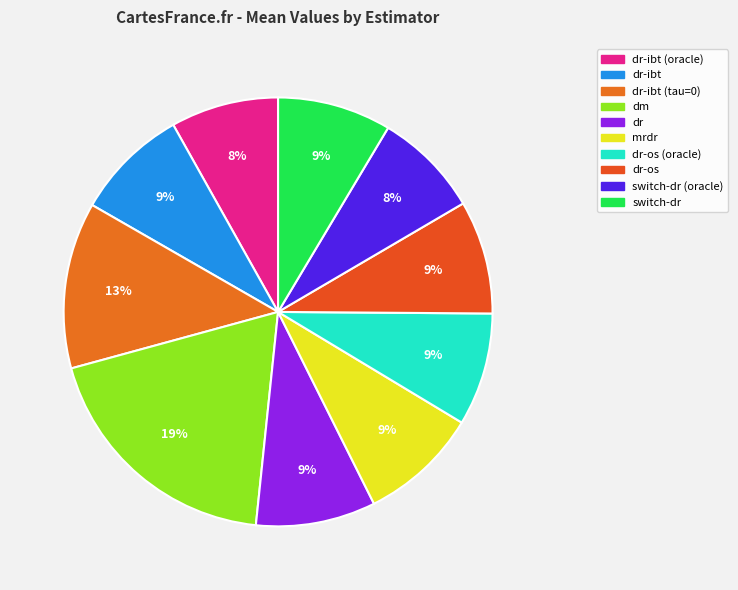

How many segments does this pie chart have?

10